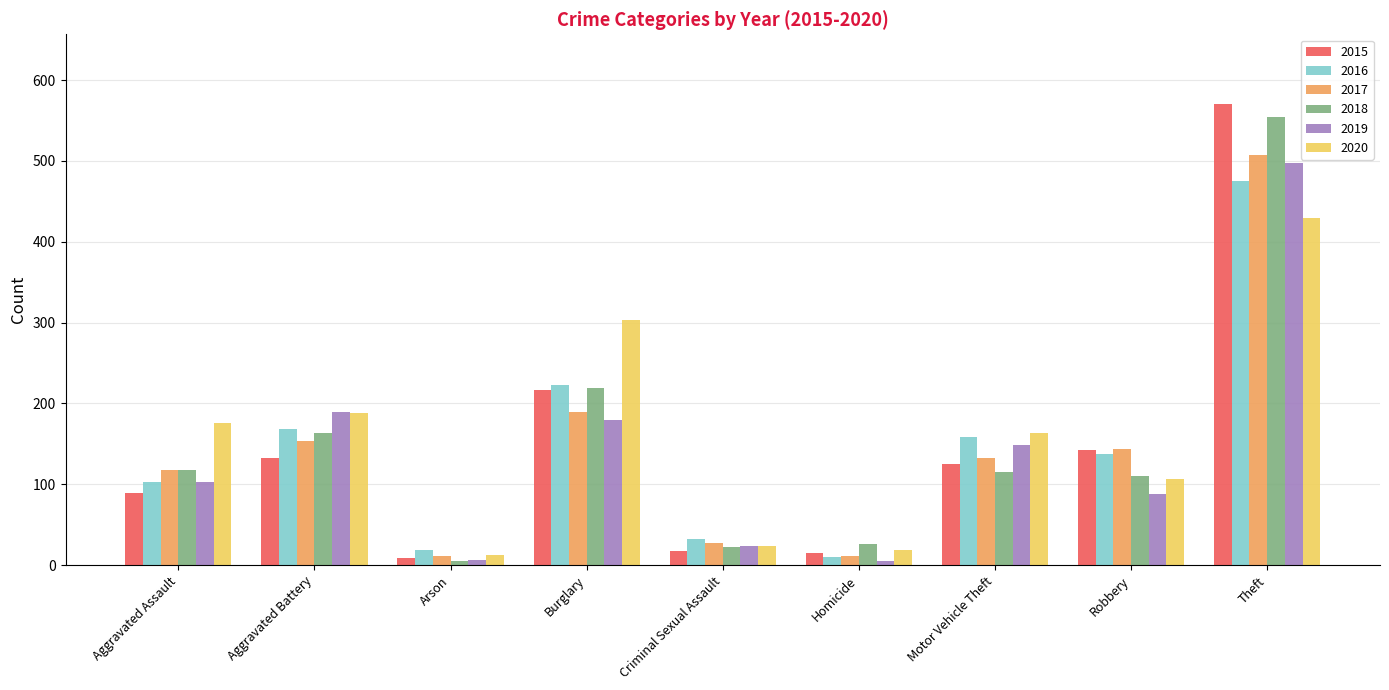

How many data points in 2018 are less than 115?

4